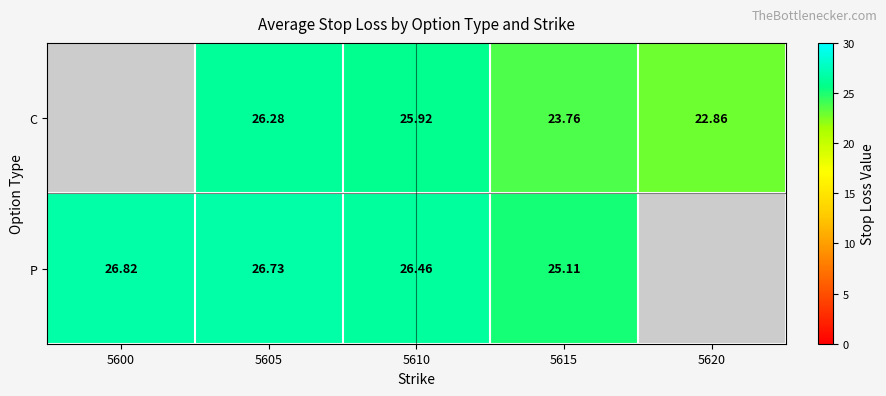

The value of P at 5615 is 25.1. True or false?

True